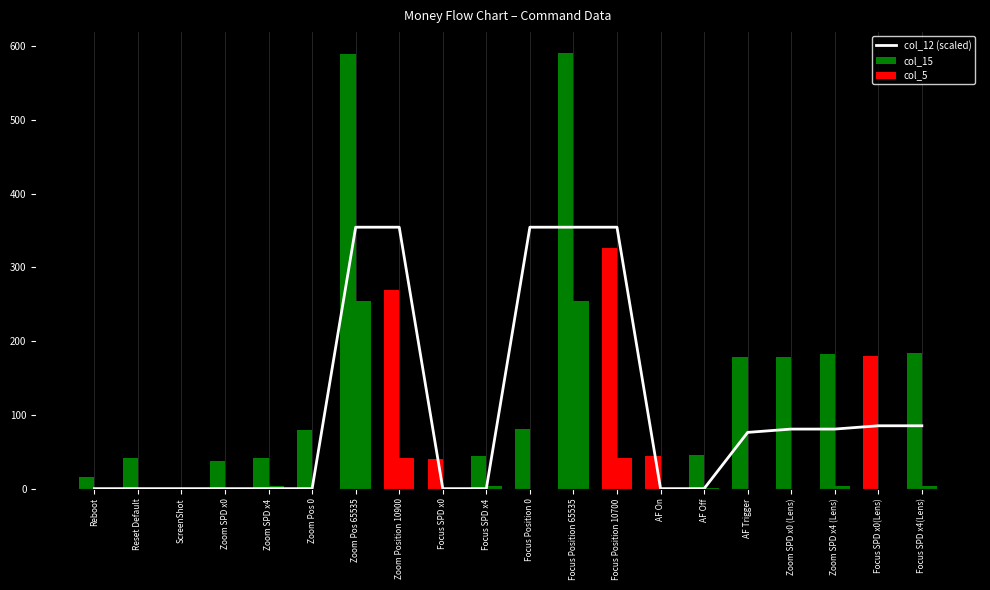

How many data points in col_12 (scaled) are above 76?

10